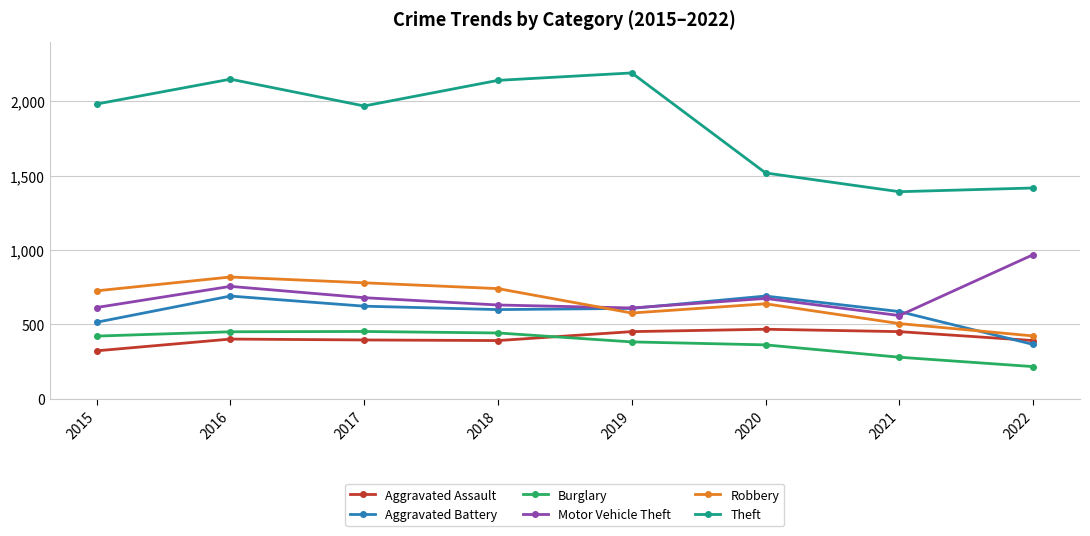

How many data points in Aggravated Assault are less than 402?

4